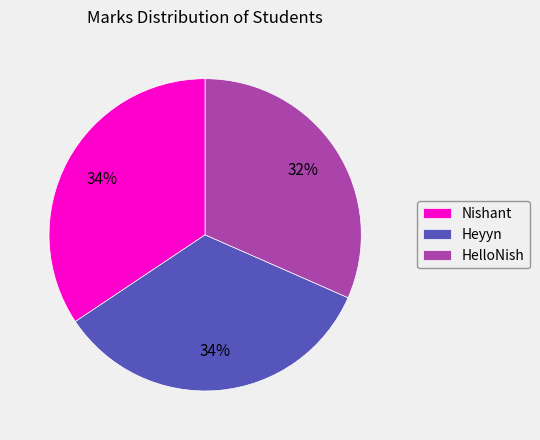

How many segments does this pie chart have?

3